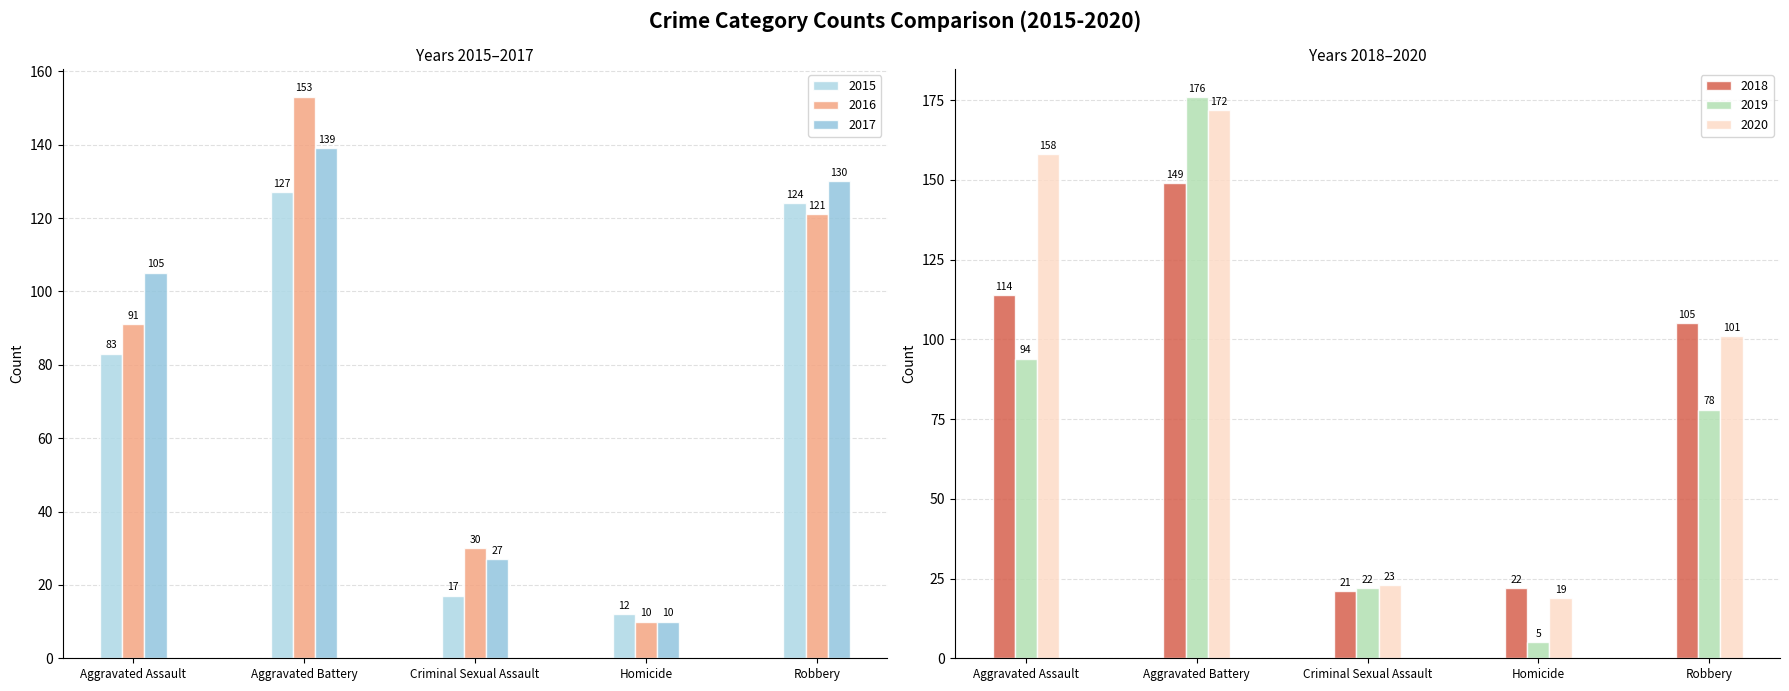

How many data points in 2018 are above 105?

2